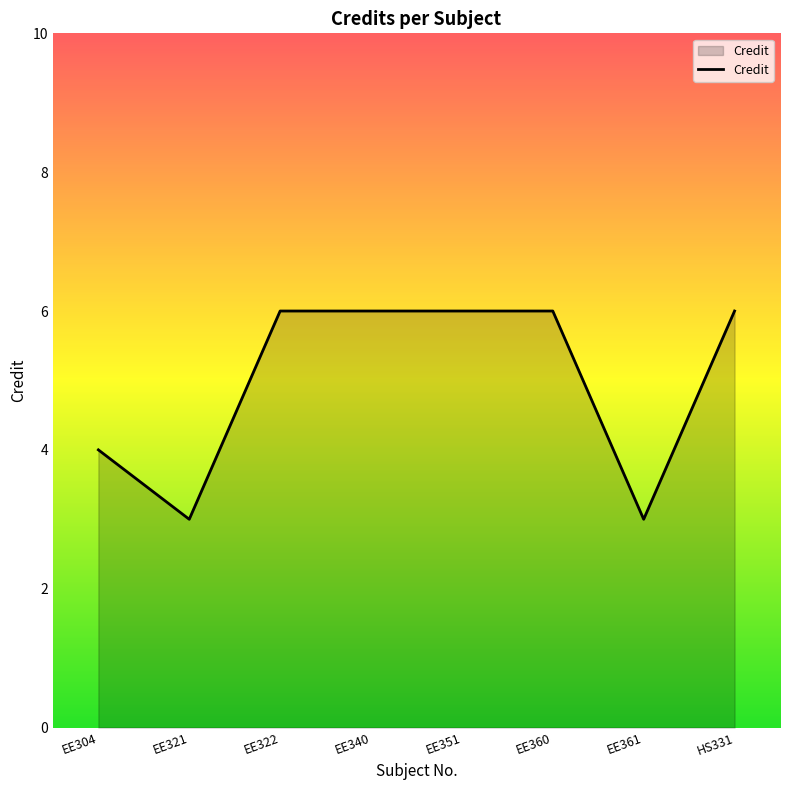

What is the difference between the values at EE360 and EE321?

3